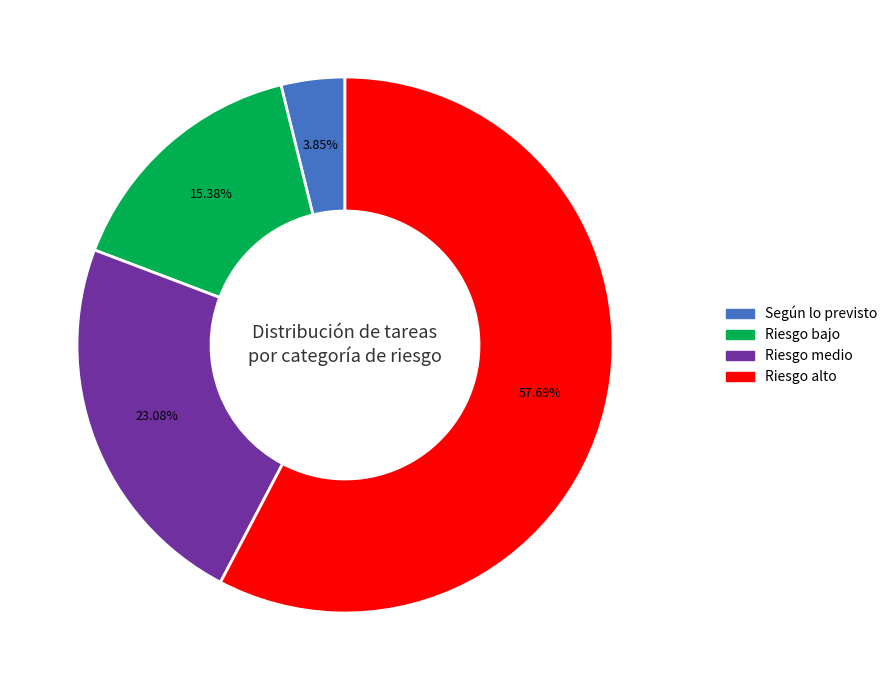

Approximately how many times larger is the value at Según lo previsto compared to Riesgo alto?

0.1